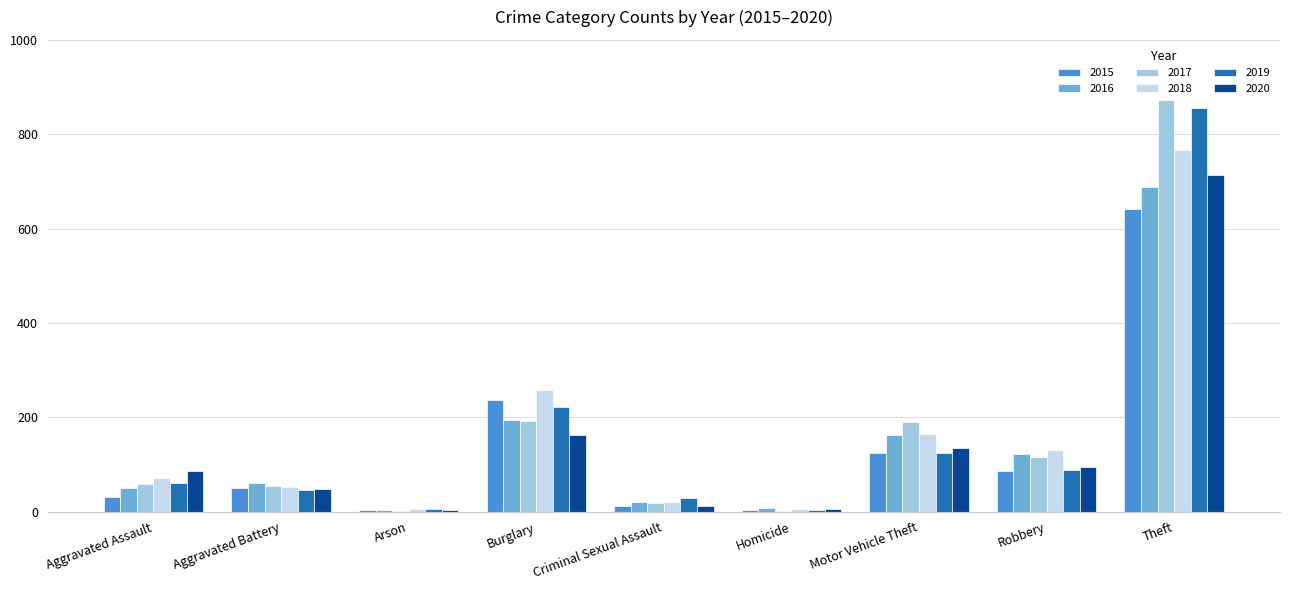

Which label corresponds to the largest value in the chart?

Theft